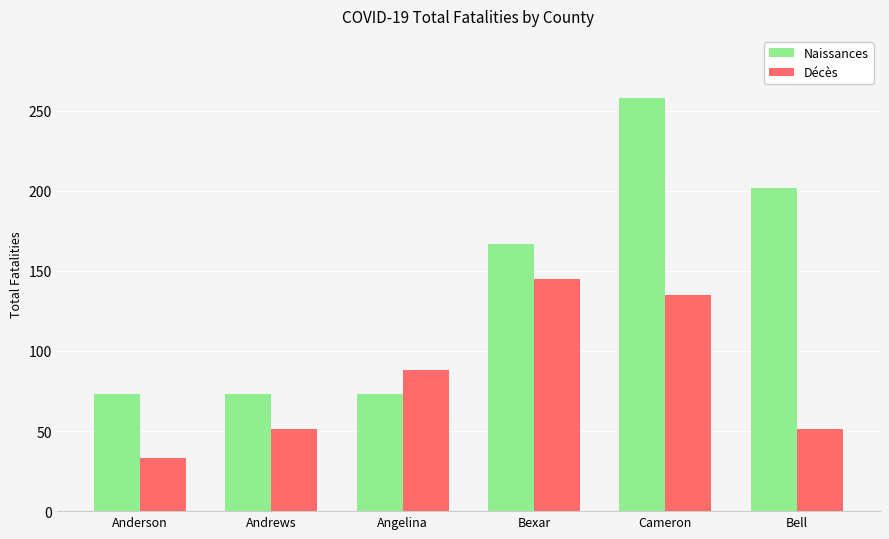

What are all the series names shown in the legend?

Naissances, Décès